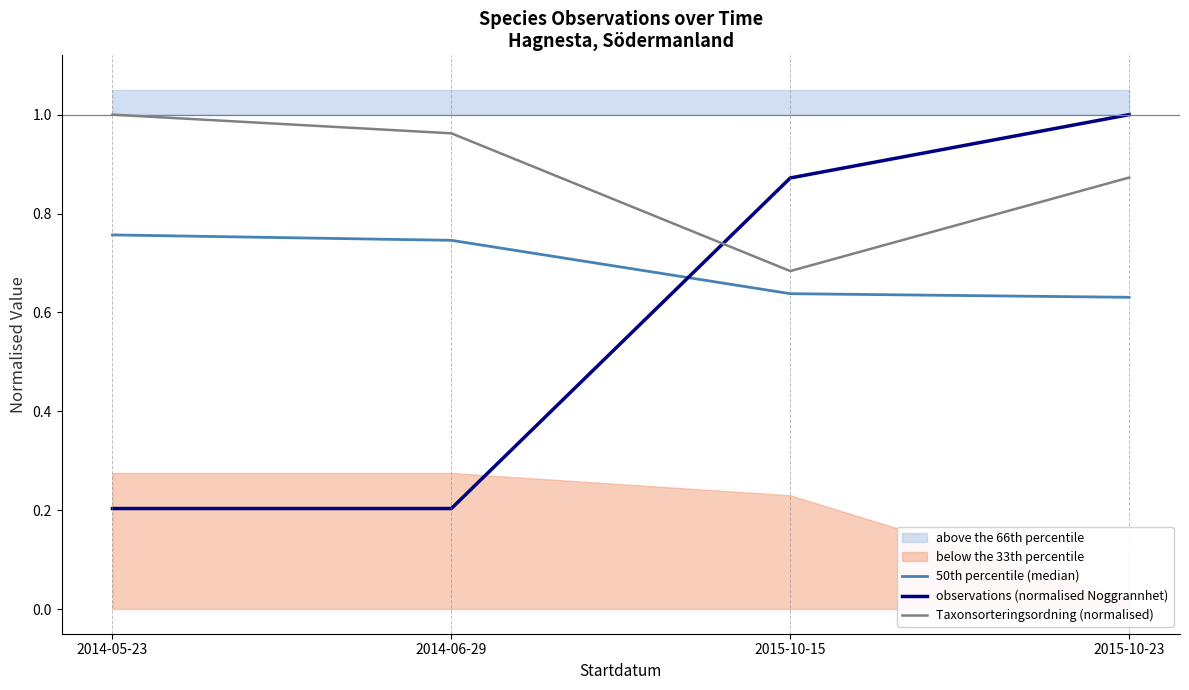

Count the observations (normalised Noggrannhet) values in the range 0 to 1.

4